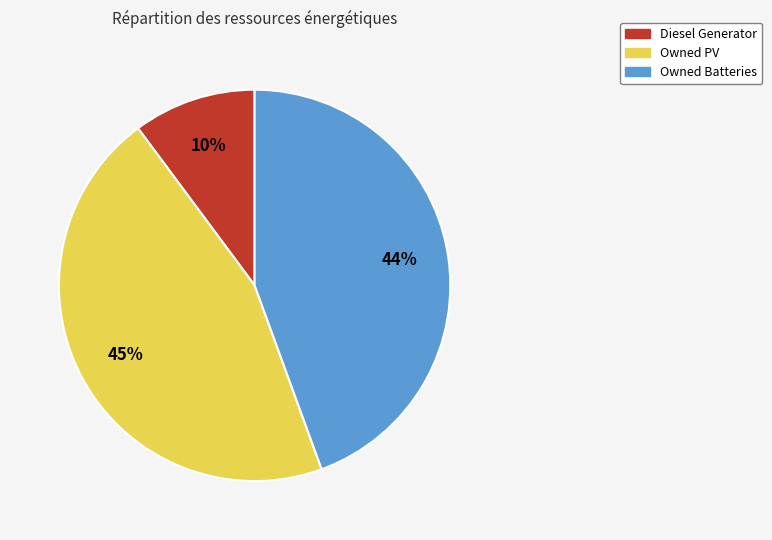

Is there any slice that represents more than half of the pie?

No